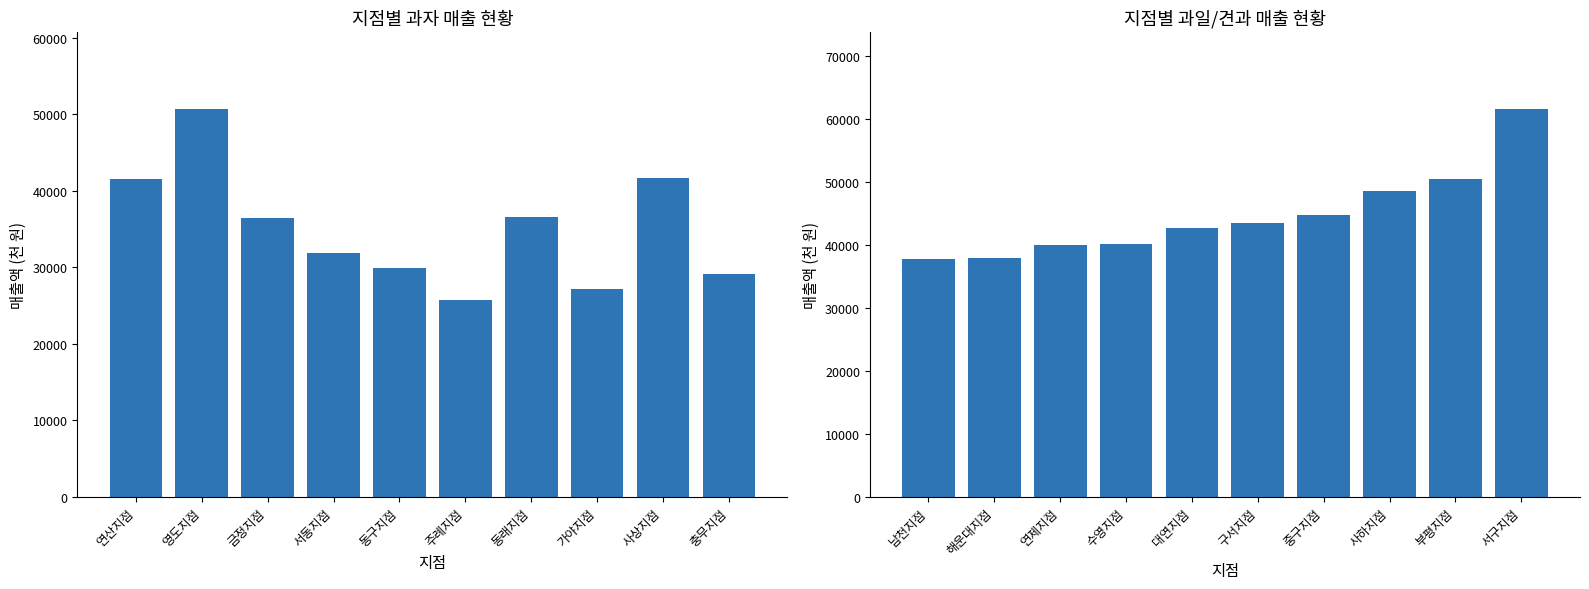

What is the maximum value shown in the chart?

61540